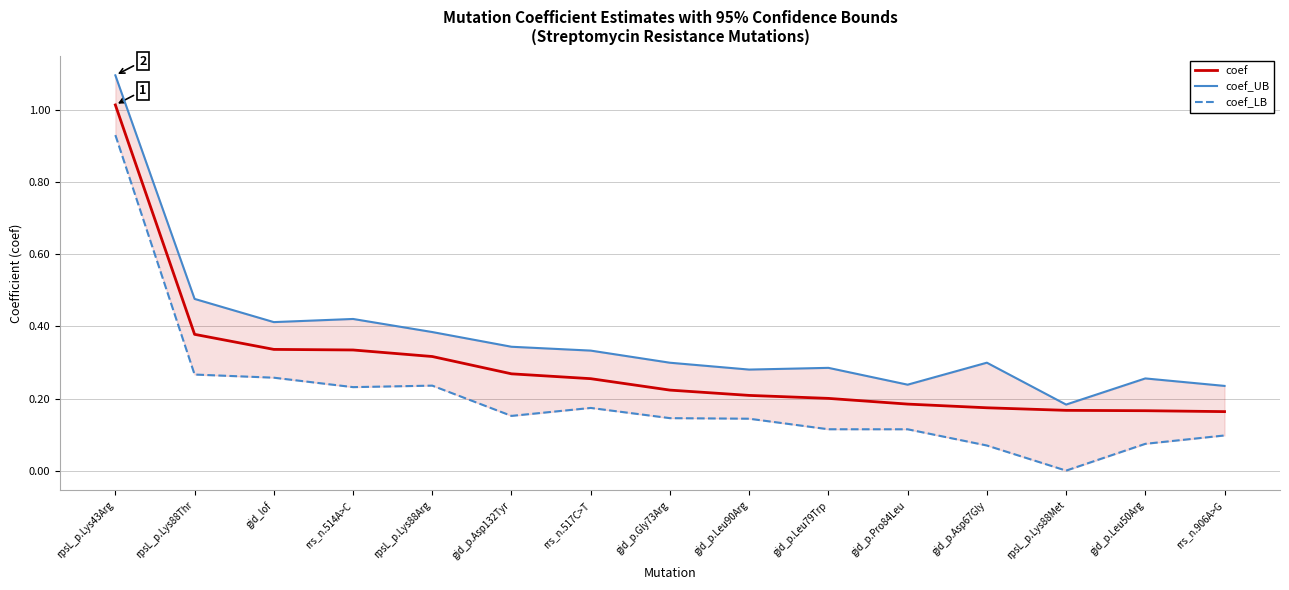

At which label does coef_UB reach its minimum?

rpsL_p.Lys88Met